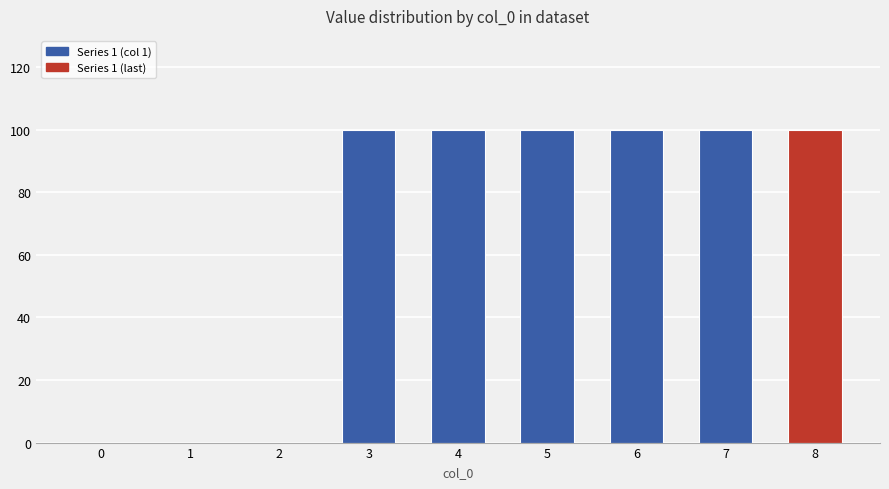

True or false: the data shows -34 at 0.

False